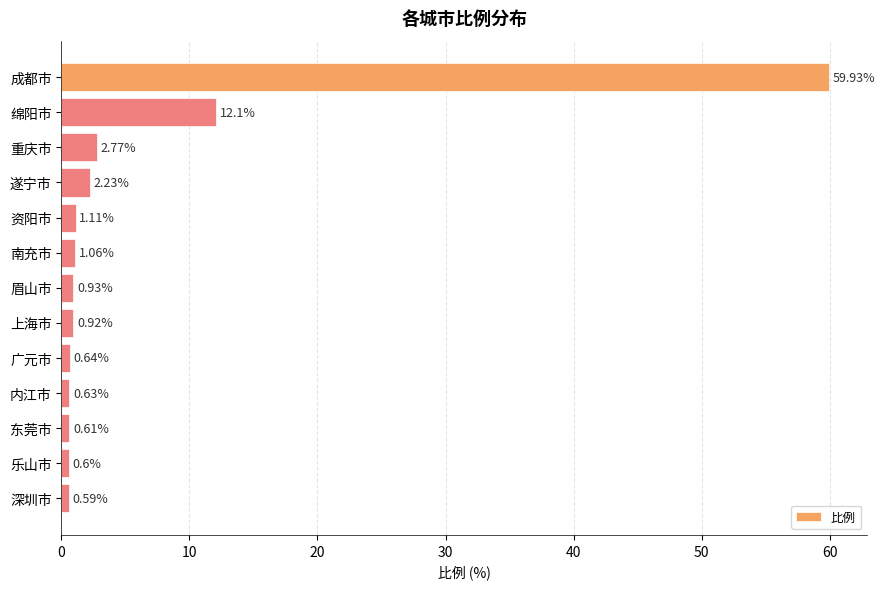

What is the label of the 5th bar from the top?

资阳市